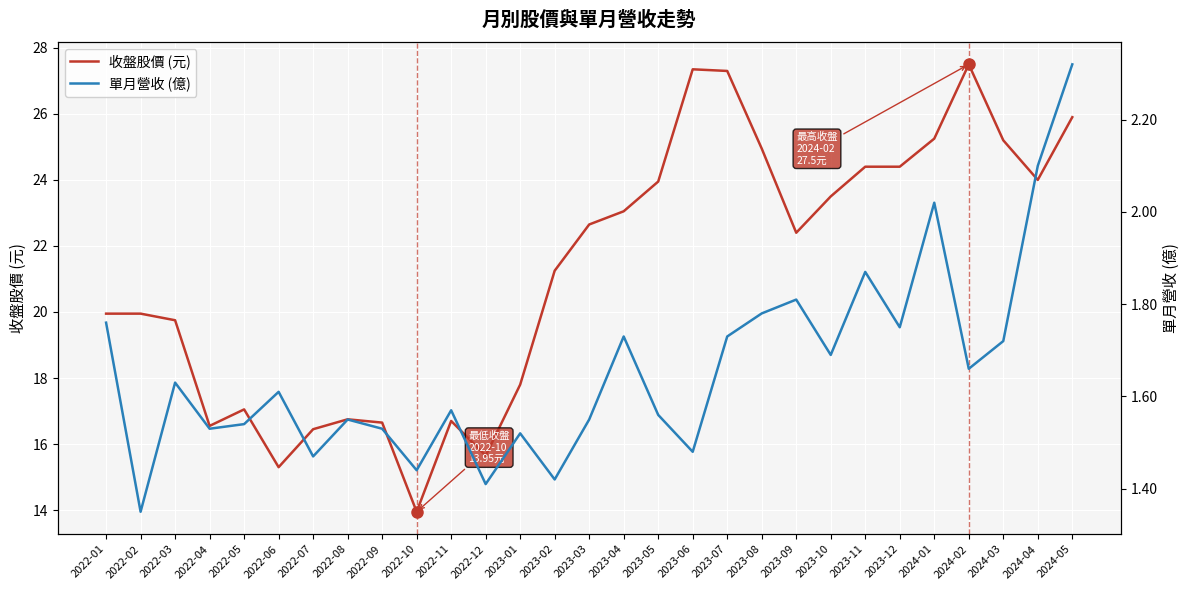

Rank the series by their average value, from lowest to highest.

單月營收 (億), 收盤股價 (元)